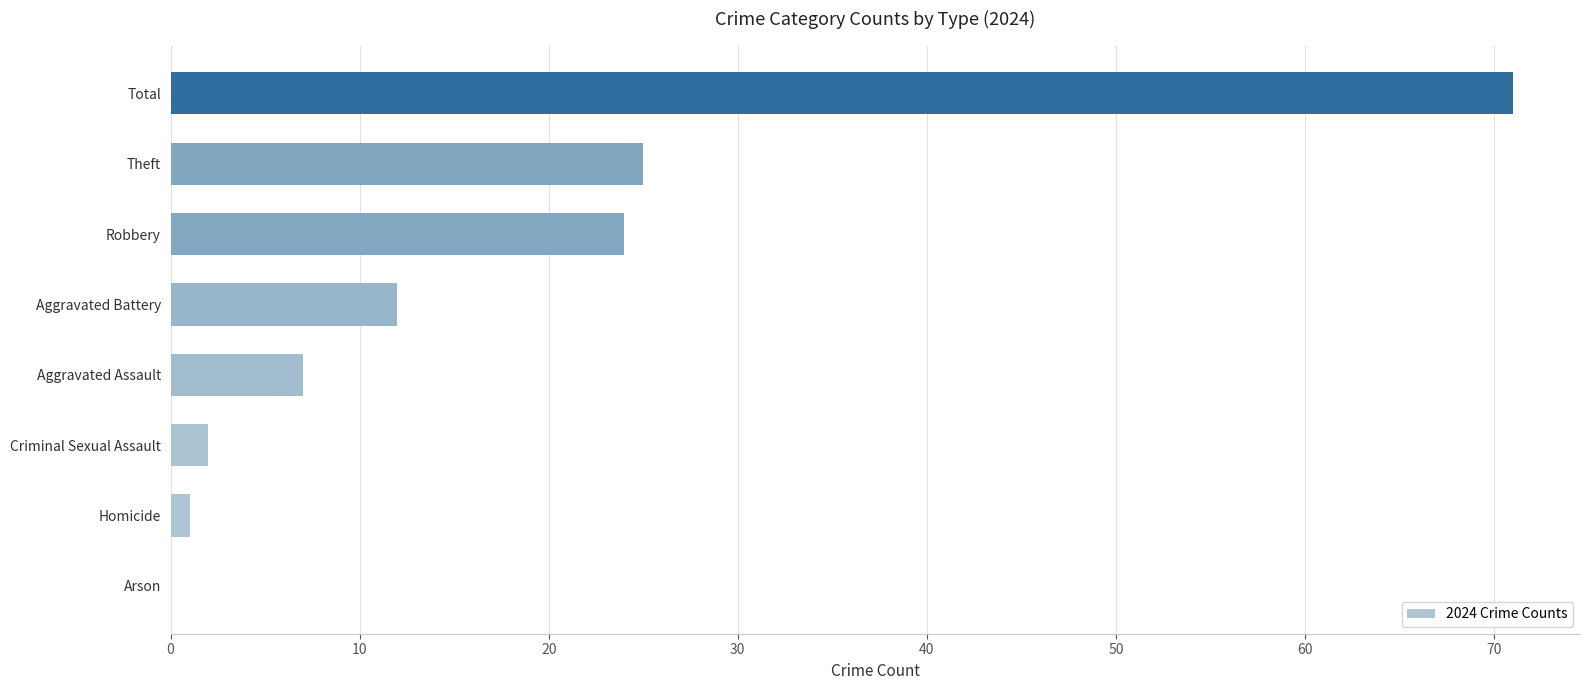

What is the ratio of the value at Aggravated Assault to the value at Criminal Sexual Assault?

3.5